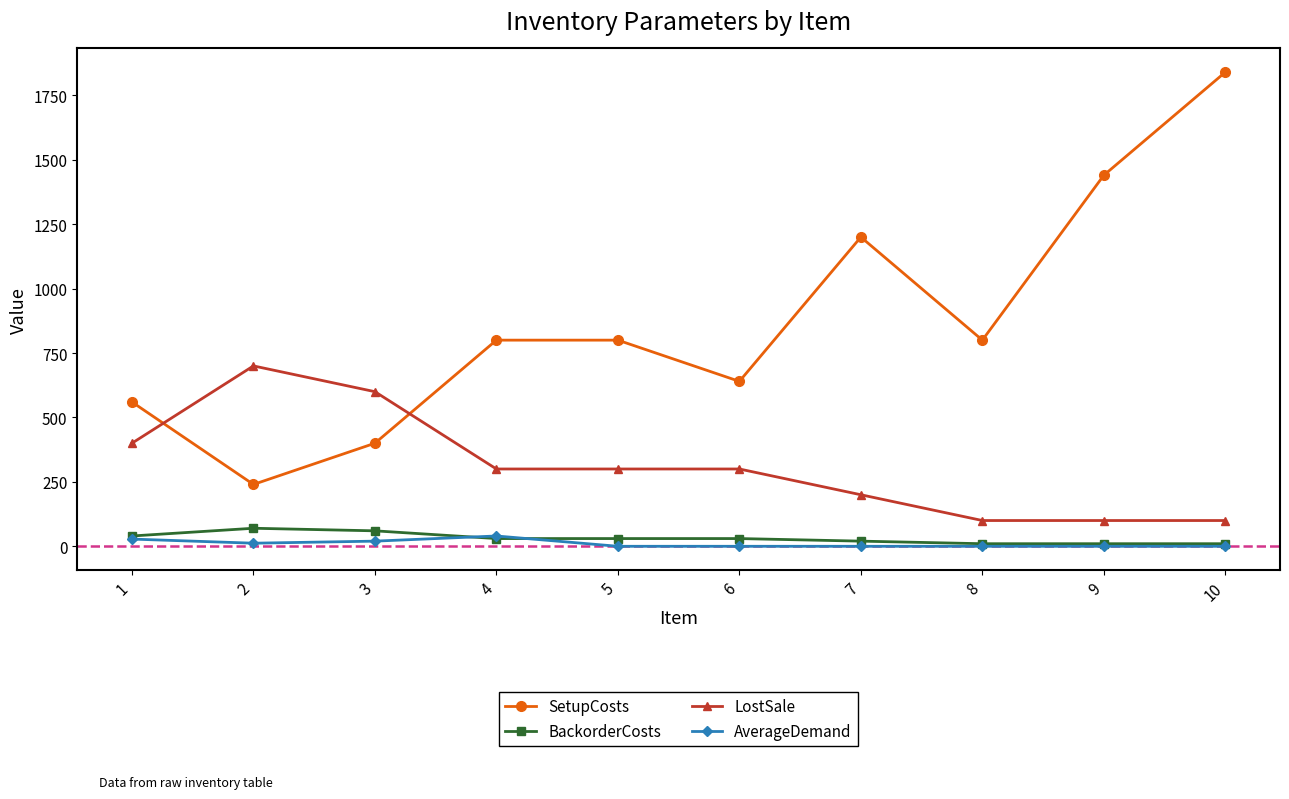

Between 4 and 8, which series saw the biggest shift?

LostSale